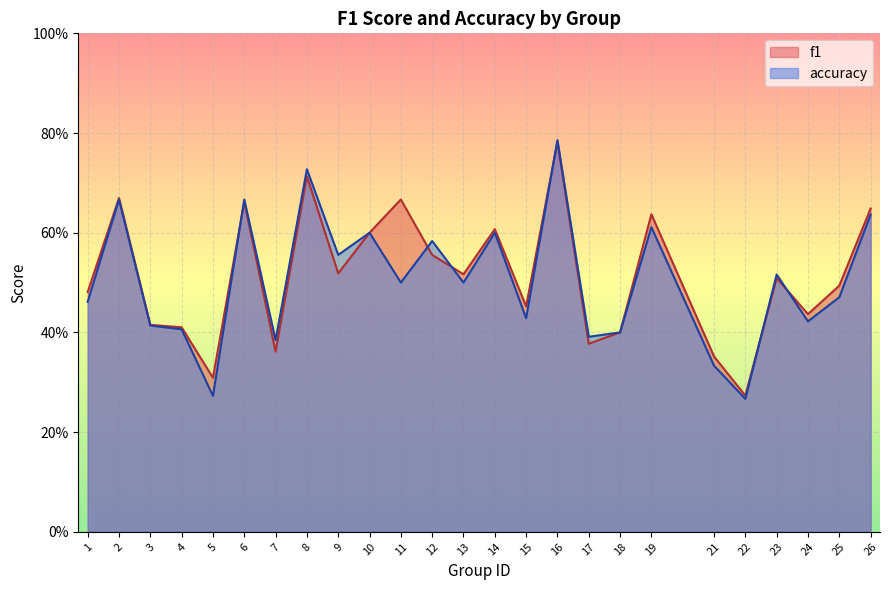

Reading right to left, extract all data points from this chart.

f1: 0.6	0.5	0.4	0.5	0.3	0.4	0.6	0.4	0.4	0.8	0.5	0.6	0.5	0.6	0.7	0.6	0.5	0.7	0.4	0.7	0.3	0.4	0.4	0.7	0.5
accuracy: 0.6	0.5	0.4	0.5	0.3	0.3	0.6	0.4	0.4	0.8	0.4	0.6	0.5	0.6	0.5	0.6	0.6	0.7	0.4	0.7	0.3	0.4	0.4	0.7	0.5